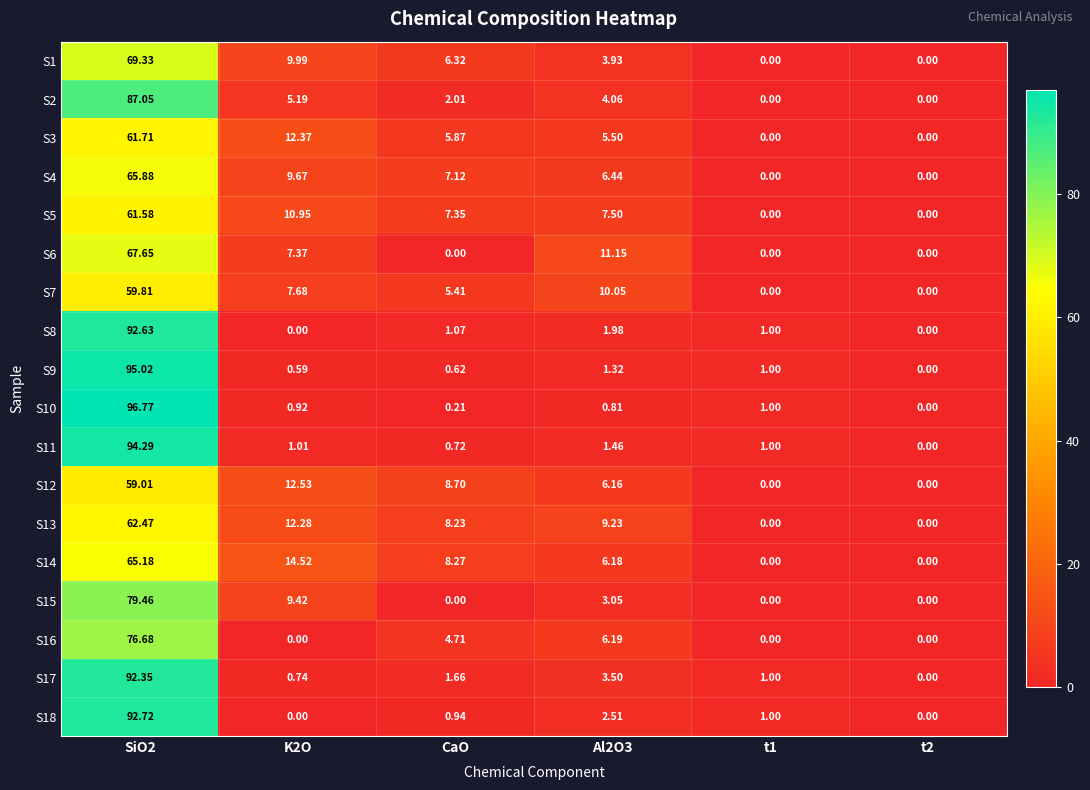

Between SiO2 and t1, which series saw the biggest shift?

S10